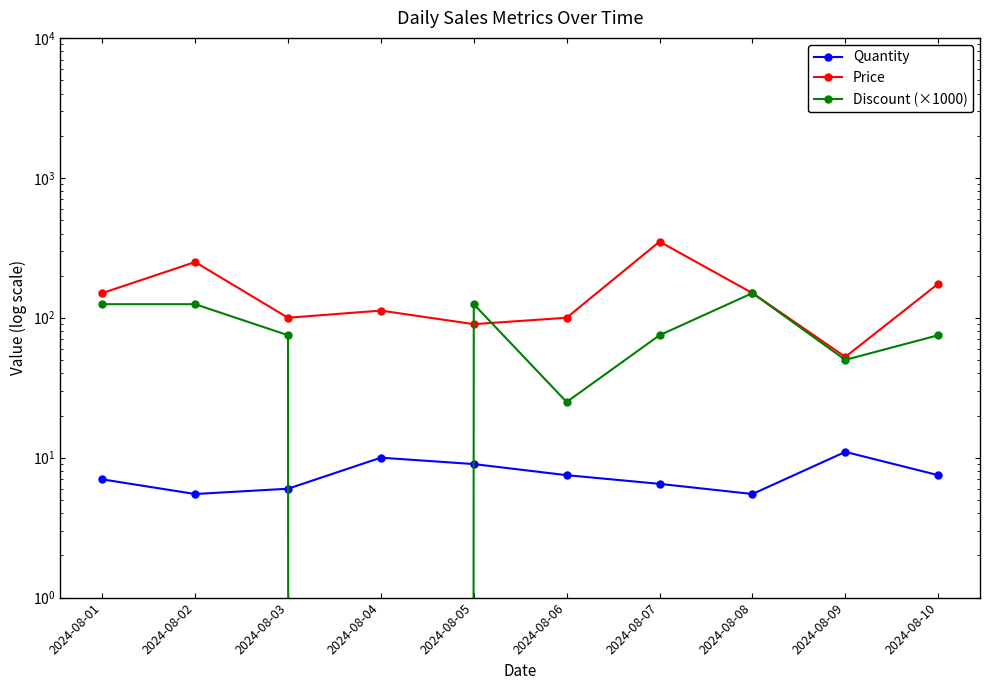

Reading left to right, what are all the values shown in this chart?

Quantity: 2024-08-01=7.0	2024-08-02=5.5	2024-08-03=6.0	2024-08-04=10.0	2024-08-05=9.0	2024-08-06=7.5	2024-08-07=6.5	2024-08-08=5.5	2024-08-09=11.0	2024-08-10=7.5
Price: 2024-08-01=150.0	2024-08-02=250.0	2024-08-03=100.0	2024-08-04=112.5	2024-08-05=90.0	2024-08-06=100.0	2024-08-07=350.0	2024-08-08=150.0	2024-08-09=52.5	2024-08-10=175.0
Discount (×1000): 2024-08-01=125.0	2024-08-02=125.0	2024-08-03=75.0	2024-08-04=0.0	2024-08-05=125.0	2024-08-06=25.0	2024-08-07=75.0	2024-08-08=150.0	2024-08-09=50.0	2024-08-10=75.0